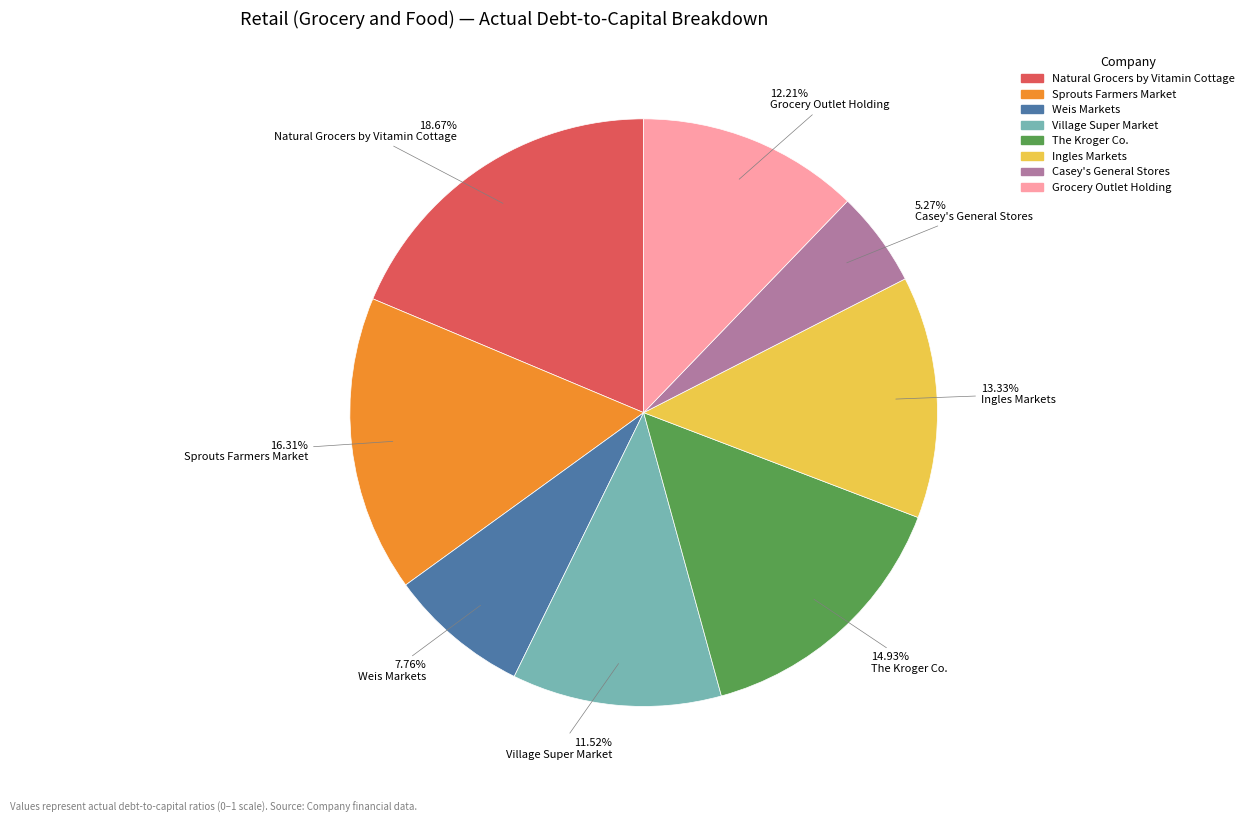

The Village Super Market slice represents 12% of the pie. True or false?

True